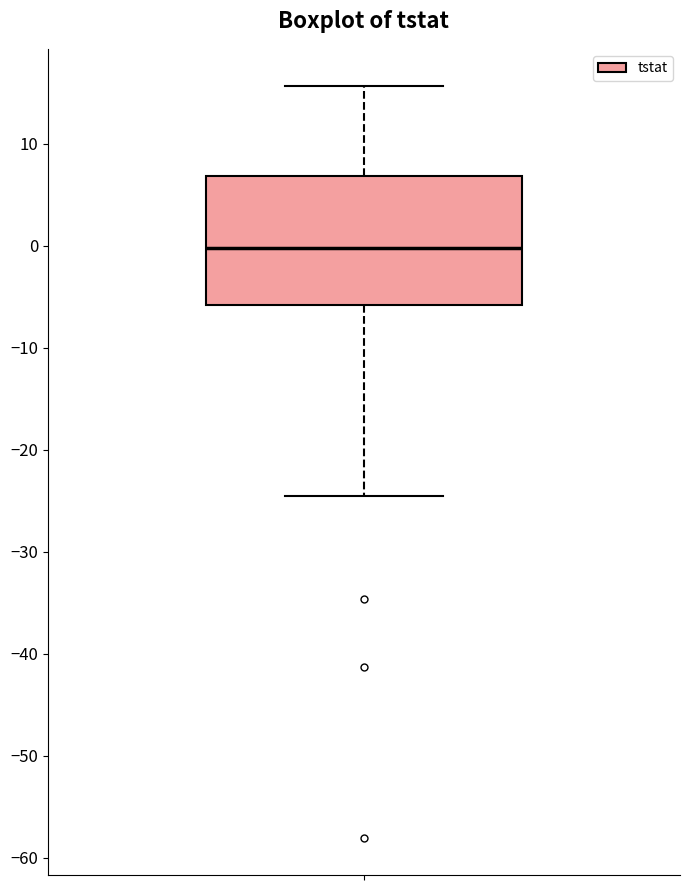

Where is the lower edge of the box on the y-axis? The values are not printed on the chart, so give them approximately, as read against the axis.

-6